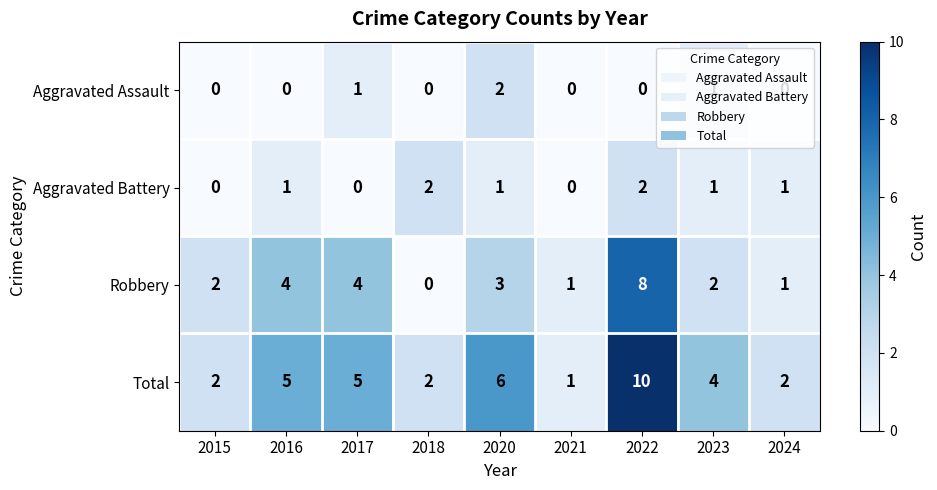

Which series has the largest range (max minus min)?

Total